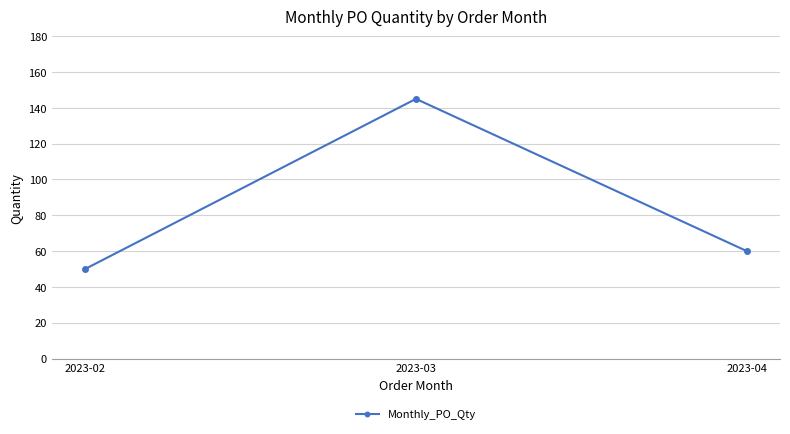

Rank the categories by value from highest to lowest.

2023-03, 2023-04, 2023-02